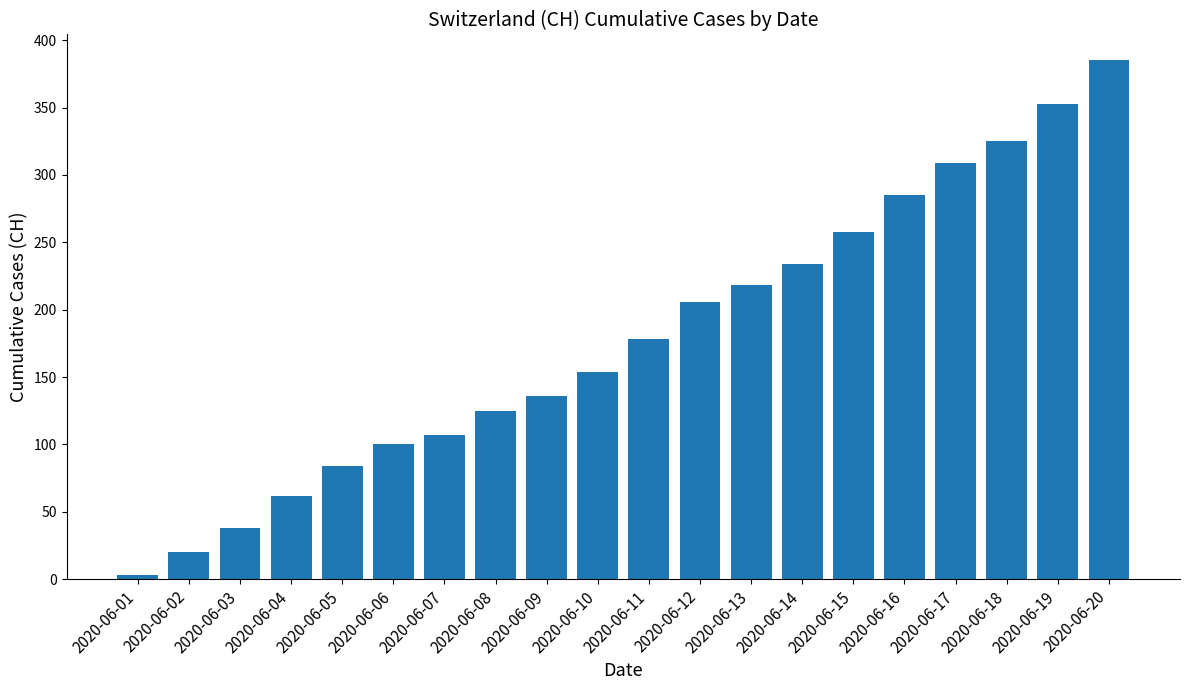

Which label corresponds to the smallest value in the chart?

2020-06-01